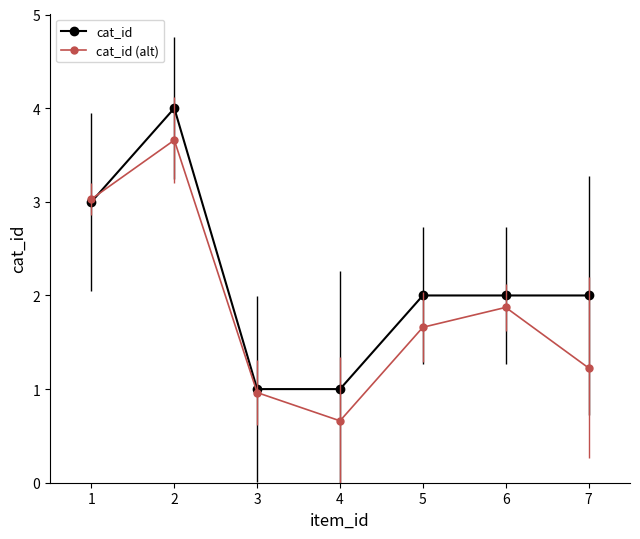

Reading left to right, transcribe all the data shown in this chart.

cat_id: 3.0	4.0	1.0	1.0	2.0	2.0	2.0
cat_id (alt): 3.0	3.7	1.0	0.7	1.7	1.9	1.2